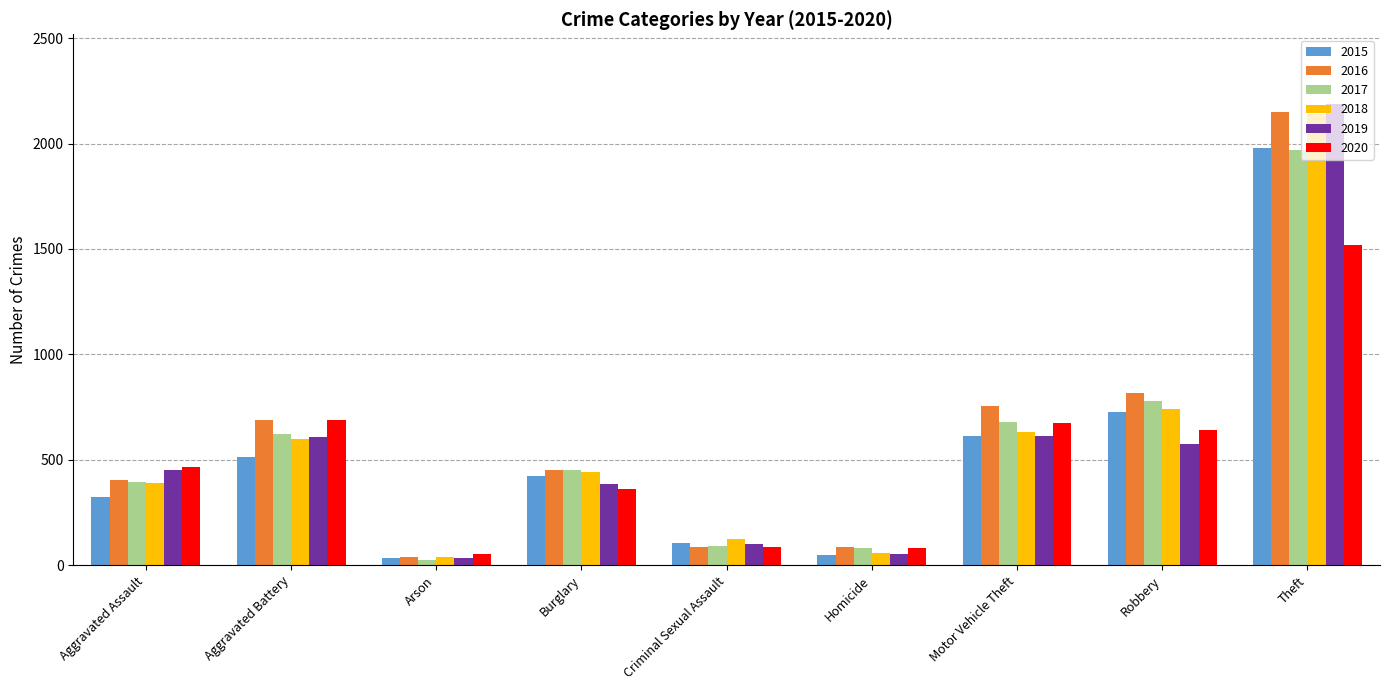

Which series changed the most between Aggravated Battery and Burglary?

2020